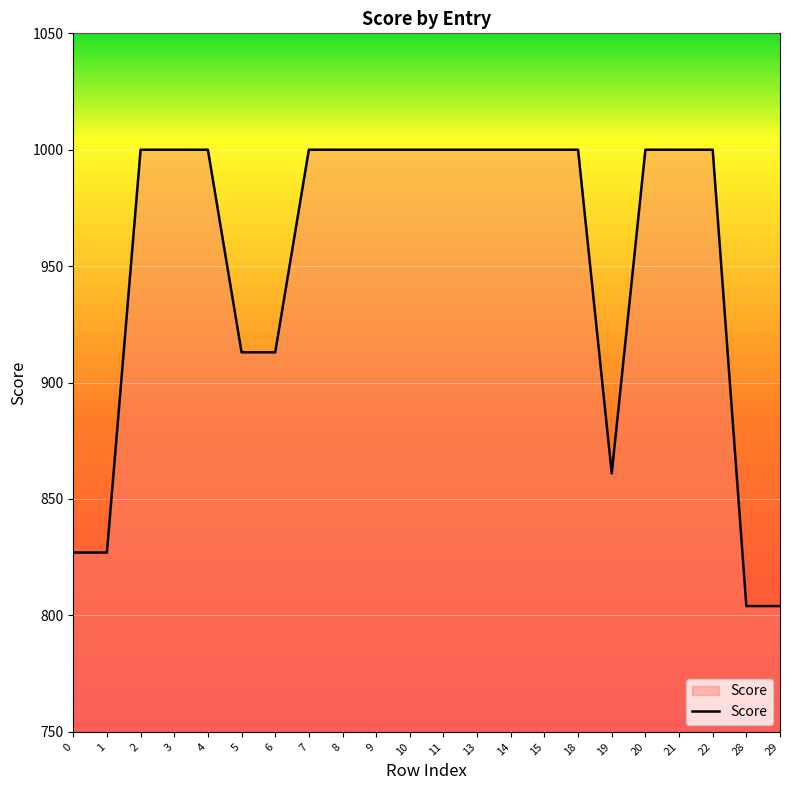

Reading right to left, what are all the values shown in this chart?

804	804	1000	1000	1000	861	1000	1000	1000	1000	1000	1000	1000	1000	1000	913	913	1000	1000	1000	827	827